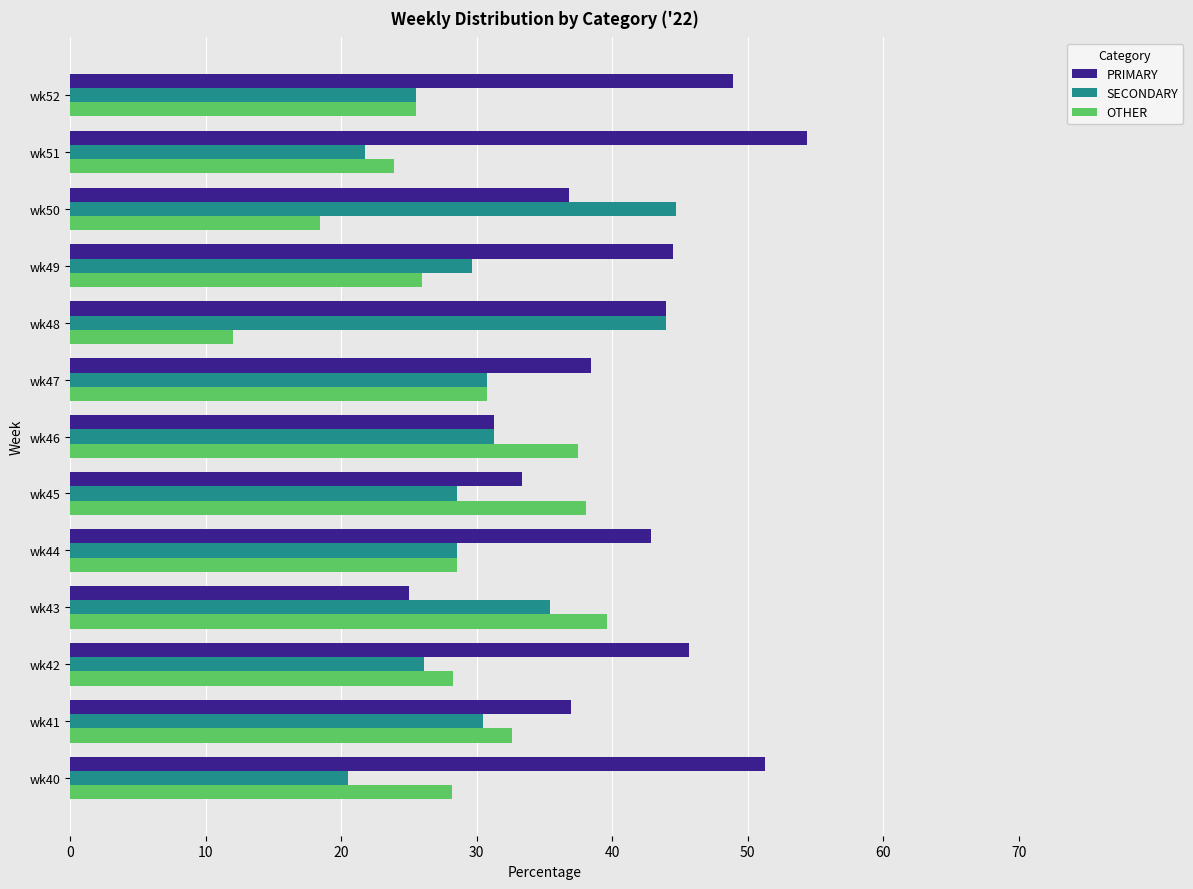

What is the spread (max minus min) of values at wk43?

14.6